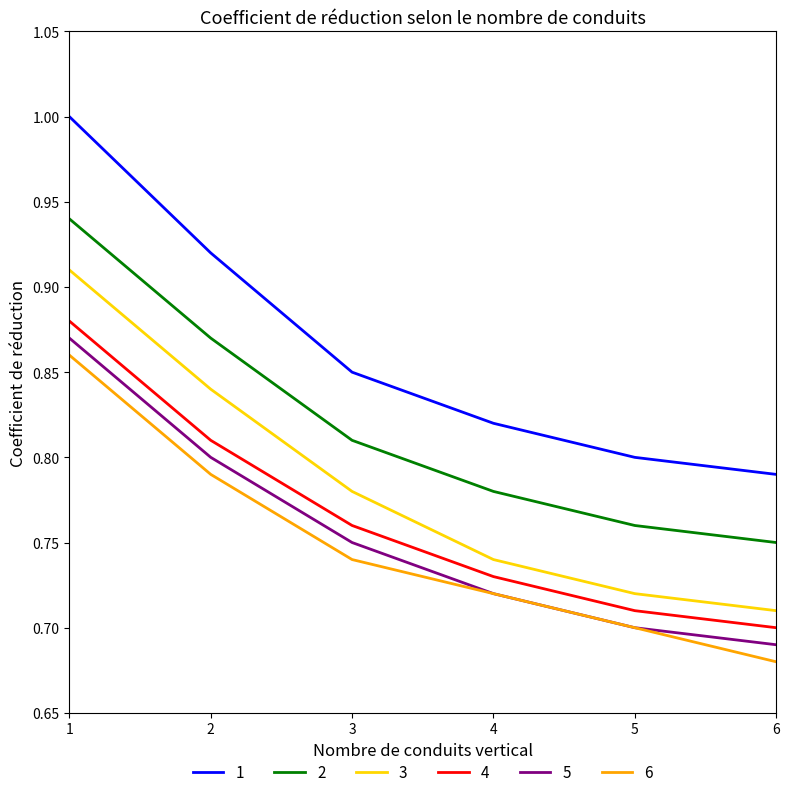

Does the chart display data point markers on the line(s)?

No